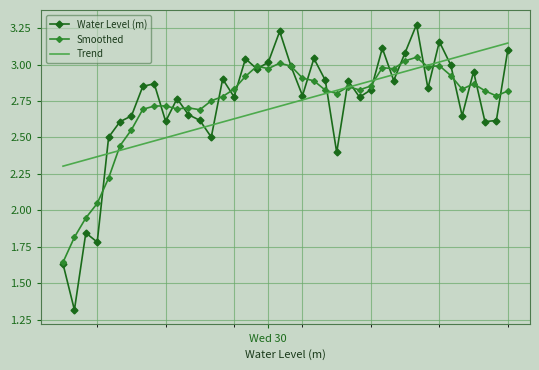

Which series has the widest spread of values?

Water Level (m)